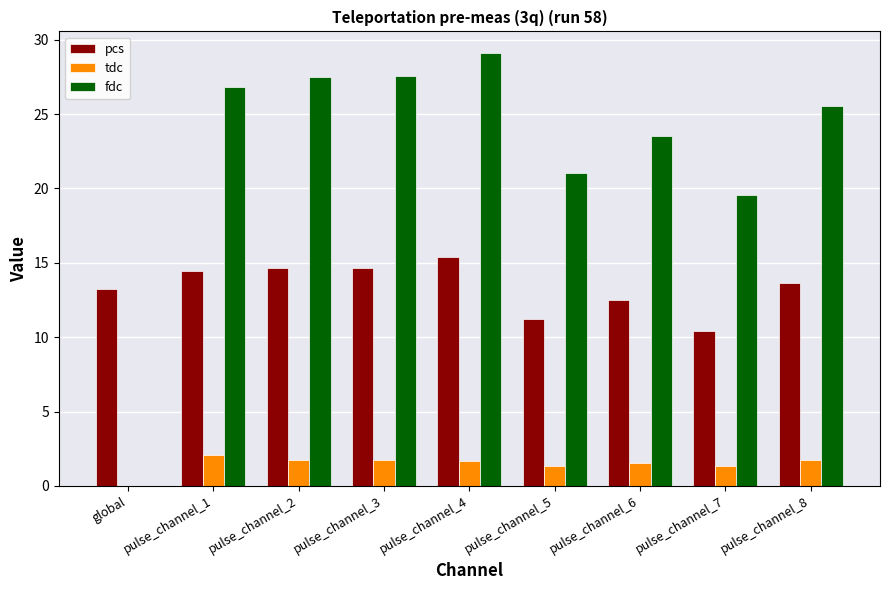

Where is pcs nearest to the value 12?

pulse_channel_6